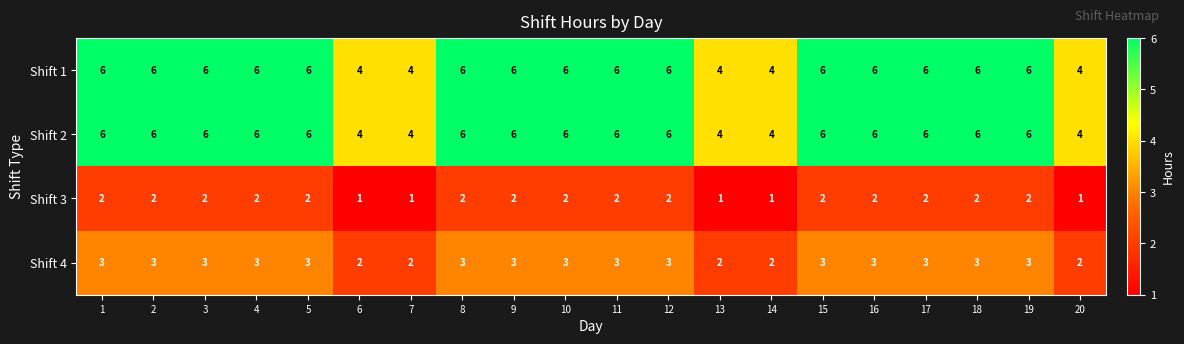

What is the average value of the Shift 4 series?

3